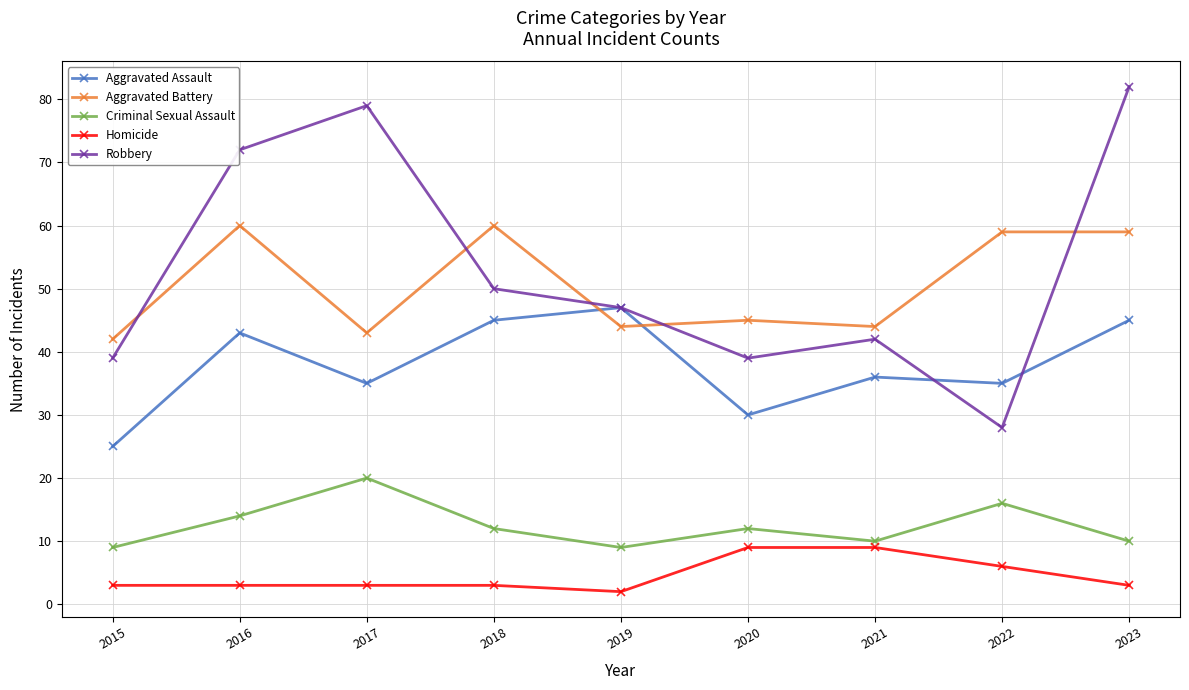

Where is the first local minimum for Robbery?

2020